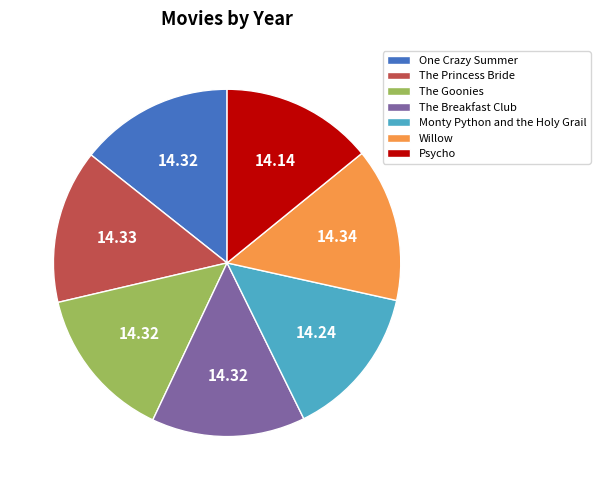

Combined, do The Princess Bride and Psycho account for over 50%?

No